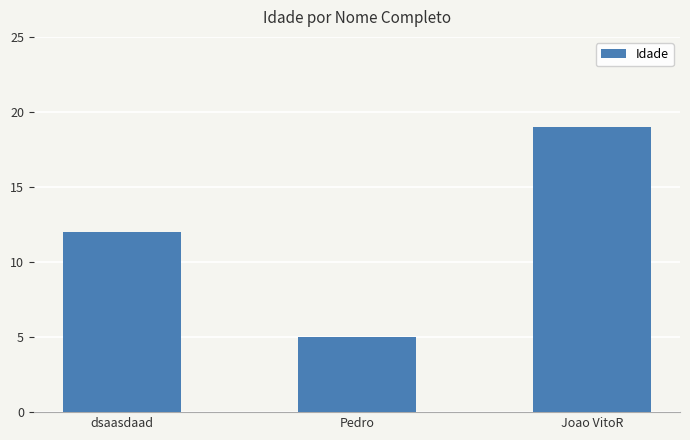

What position from the left is Pedro?

2